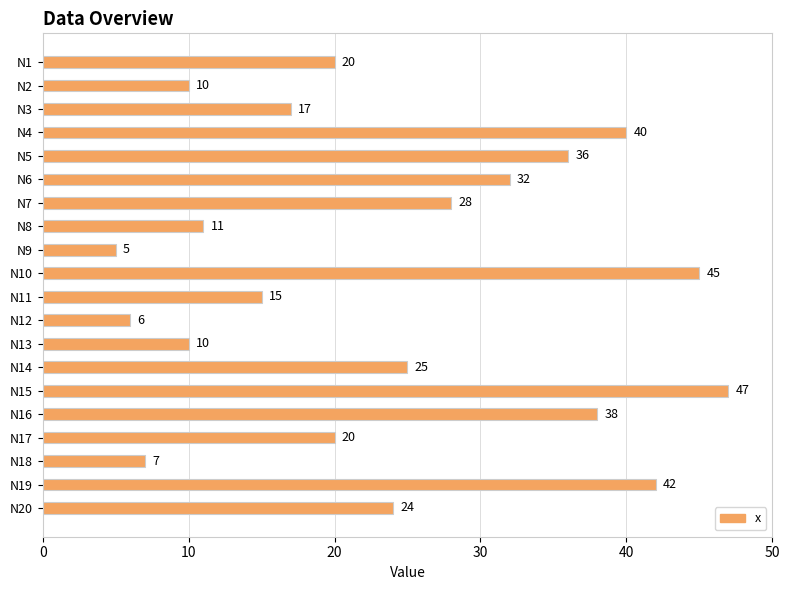

True or false: the data shows 11 at N10.

False